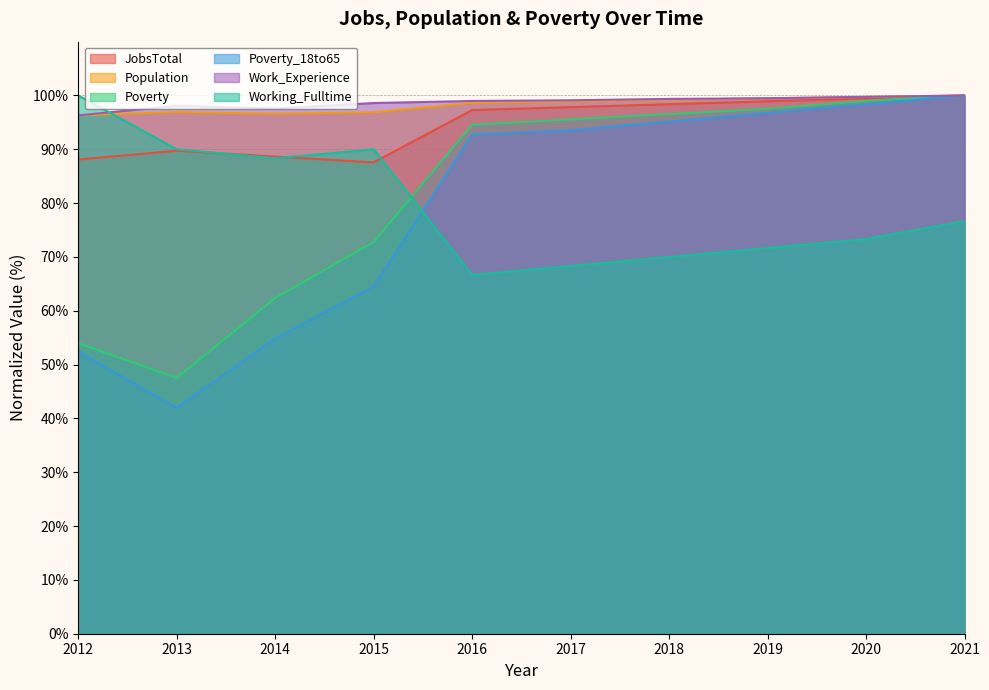

True or false: Work_Experience has more than 0 interior local peaks.

True